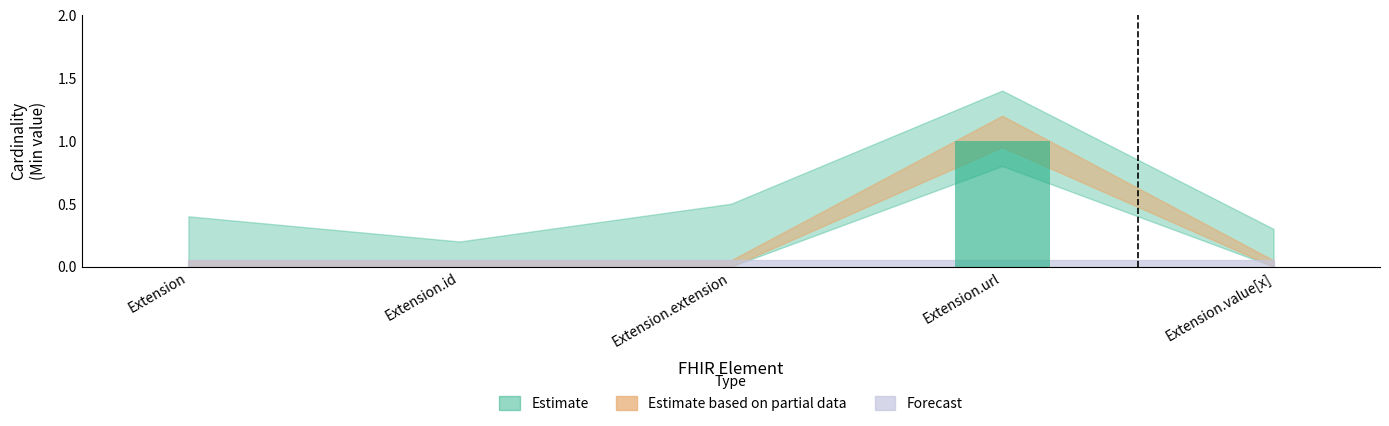

What is the difference between the values at Extension and Extension.url?

1